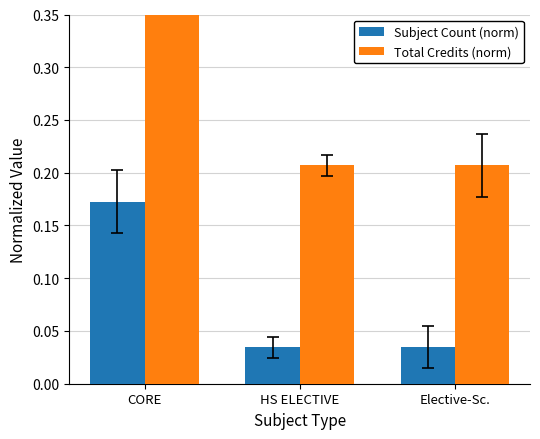

What is the label of the 3rd bar from the right?

CORE